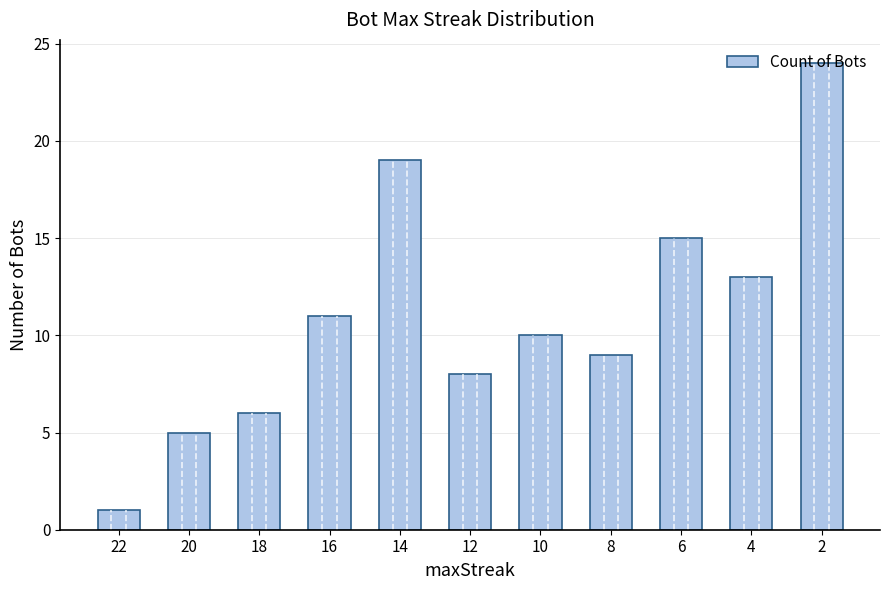

The value at 18 is 6. True or false?

True